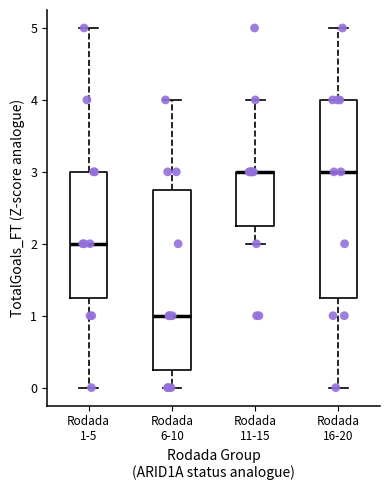

Comparing the boxes themselves (not the whiskers), which one is the tallest?

Rodada 16-20